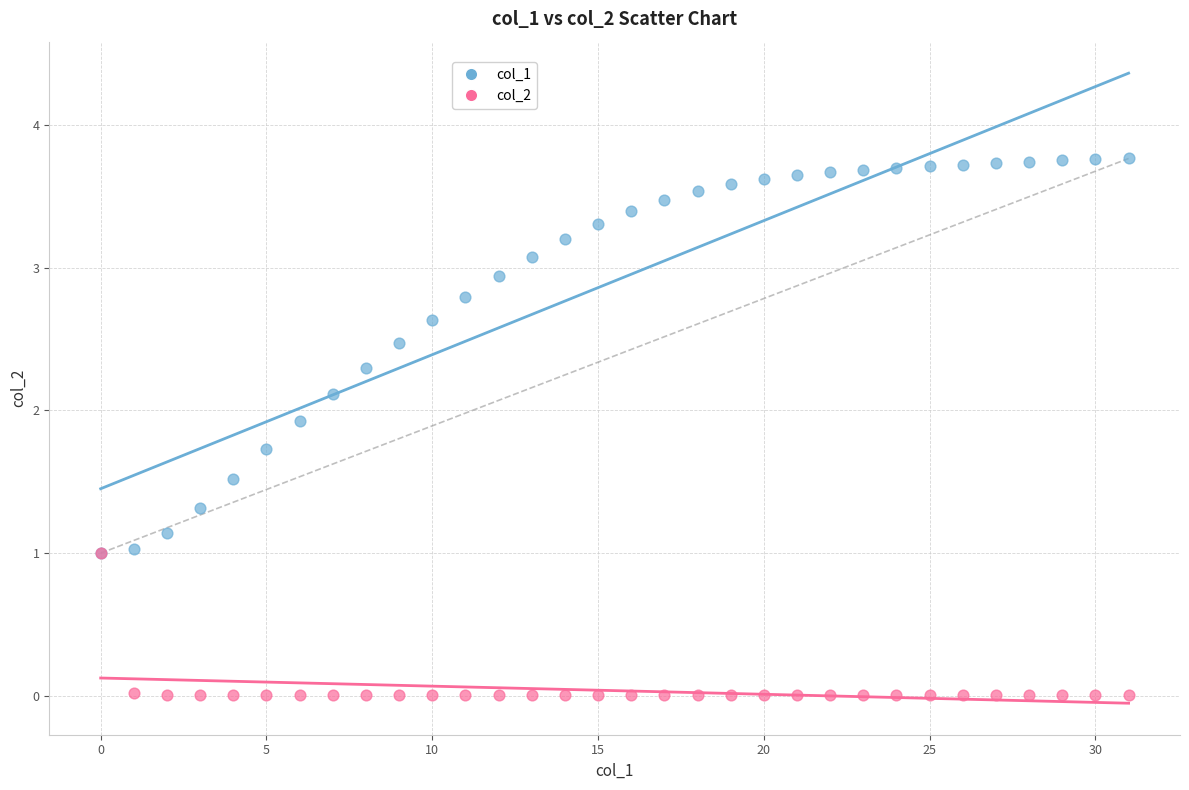

What are all the series names shown in the legend?

col_1, col_2